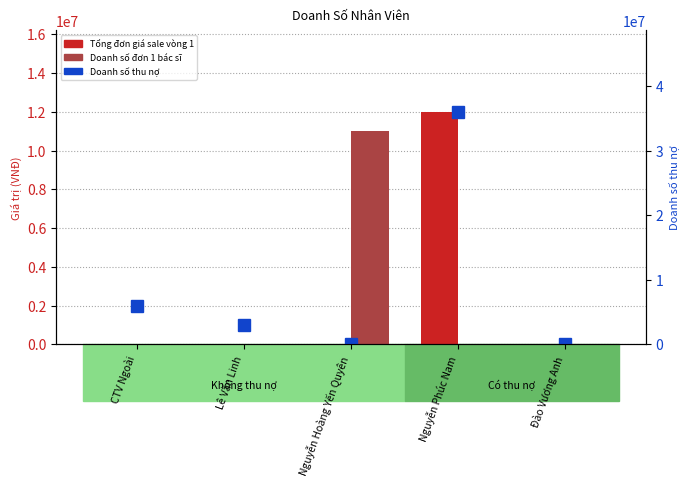

Reading left to right, what are all the values shown in this chart?

Tổng đơn giá sale vòng 1: 0	0	0	12000000	0
Doanh số đơn 1 bác sĩ: 0	0	11000000	0	0
Doanh số thu nợ: 6000000	3000000	0	36000000	0